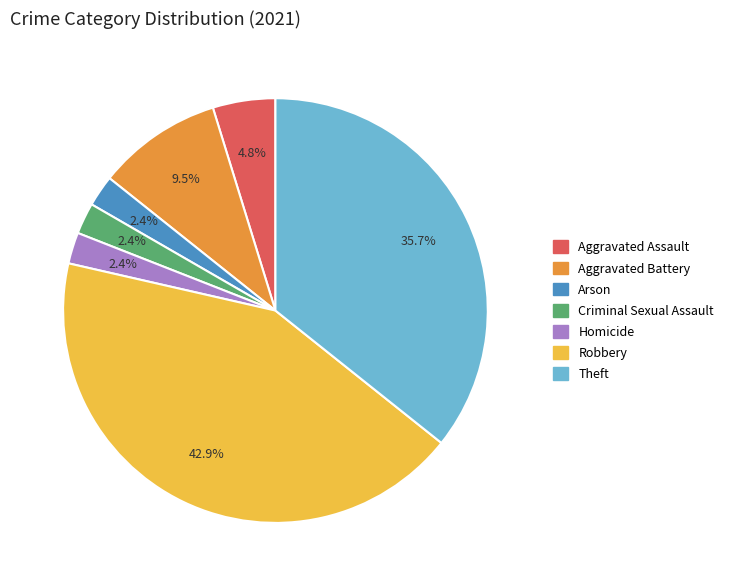

How many slices are in this pie chart?

7